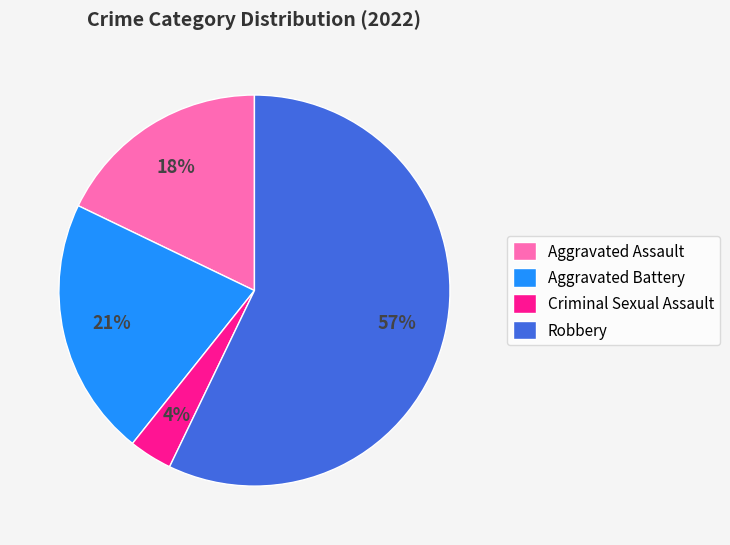

To the nearest percent, what percentage of the pie is Aggravated Battery?

21%